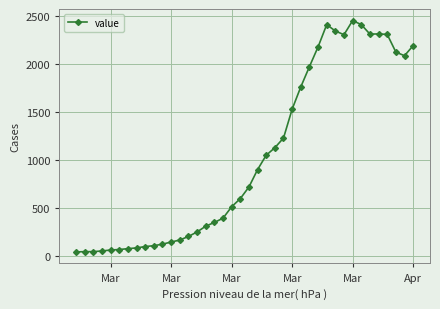

Does the chart have visible grid lines?

Yes